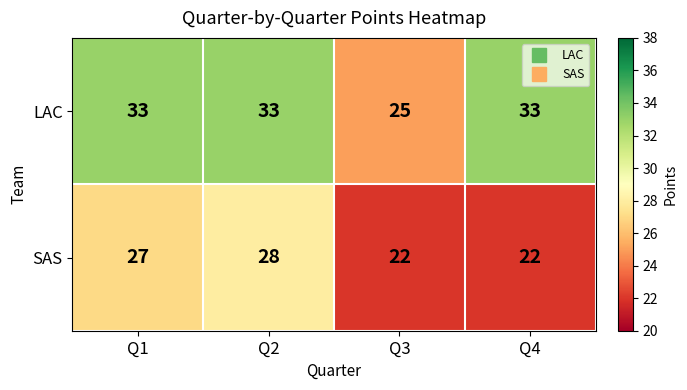

What is the difference between the second highest and minimum values in the LAC series?

8